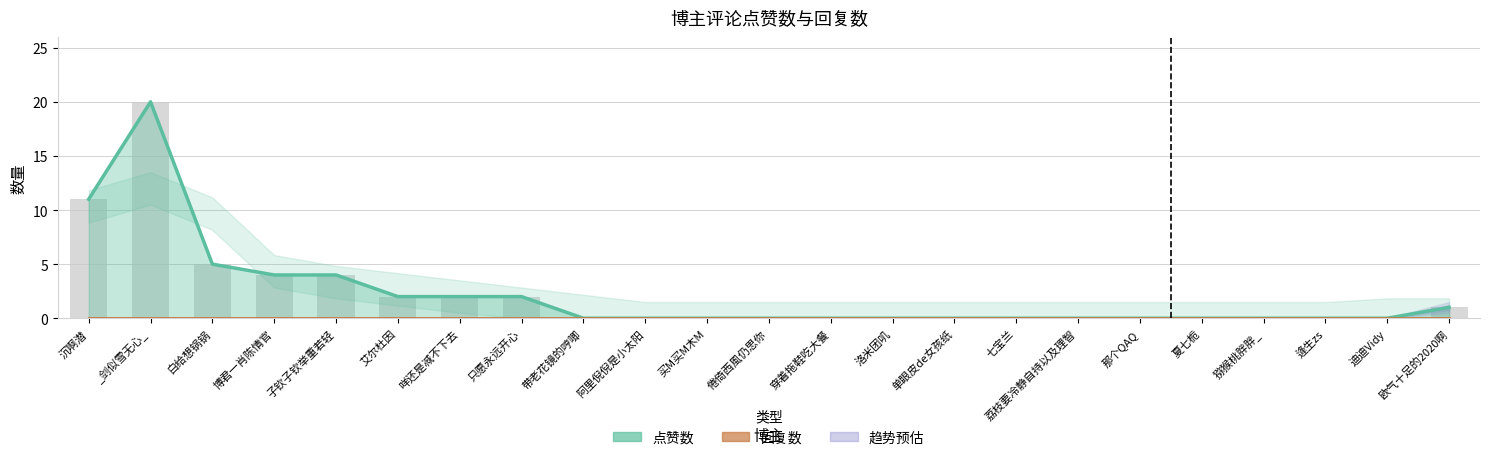

How many distinct data groups are displayed?

2